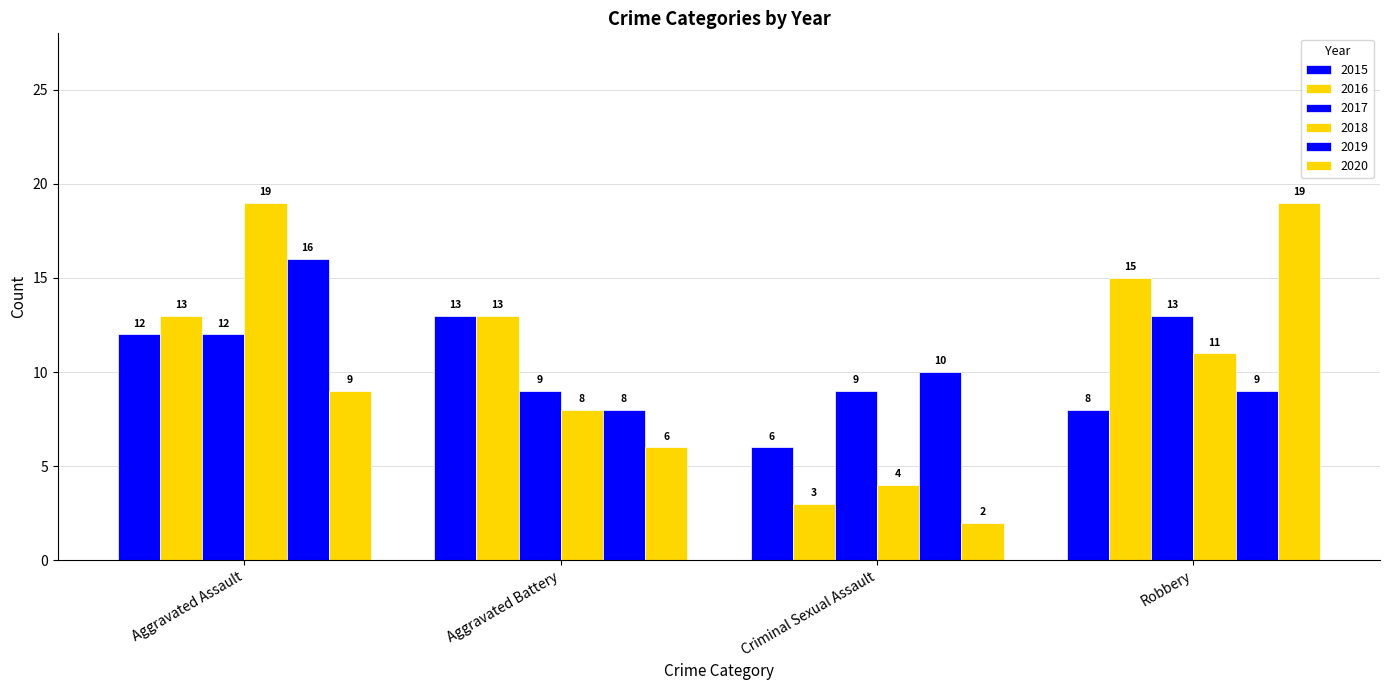

How many bars are there in total?

24